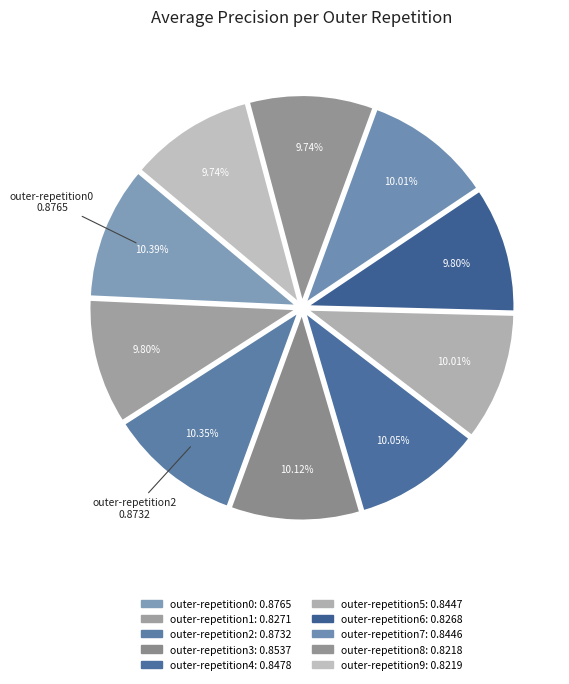

How many segments does this pie chart have?

10